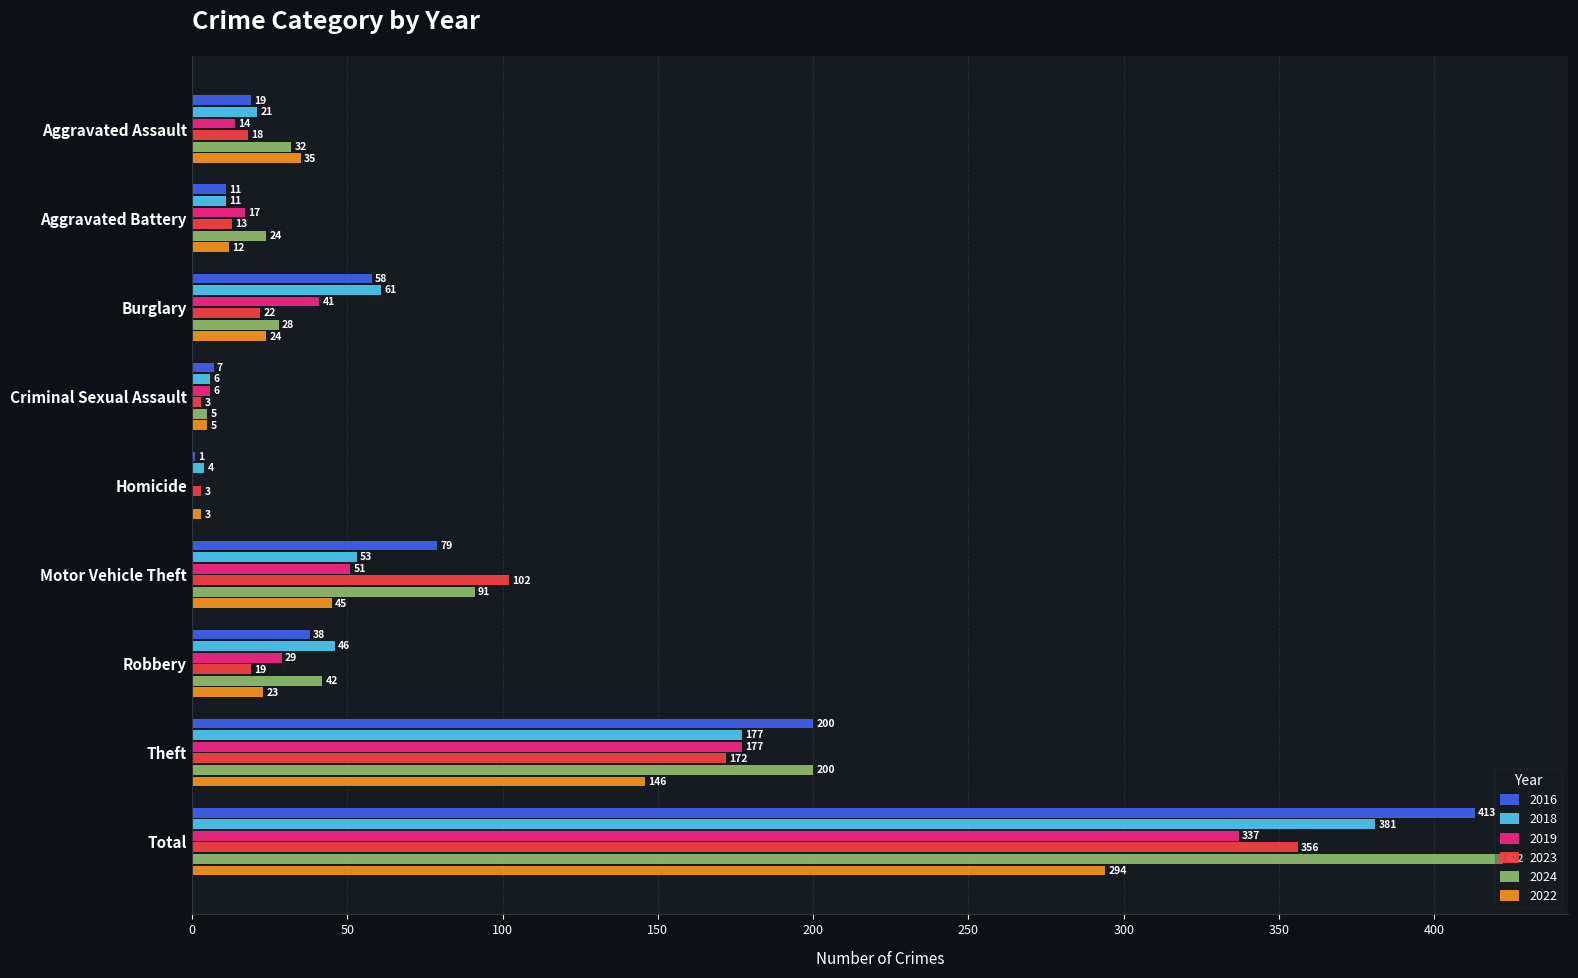

Which series has the largest total across all categories?

2024